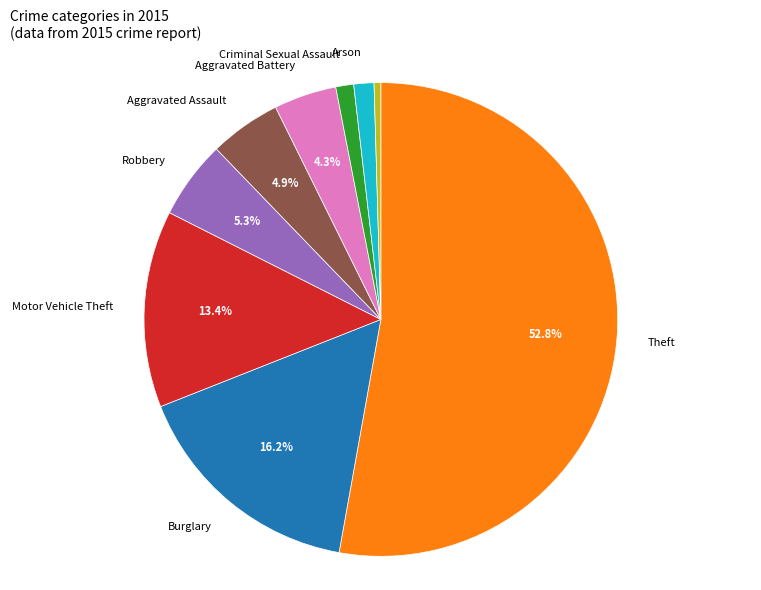

Does any single category account for the majority?

Yes